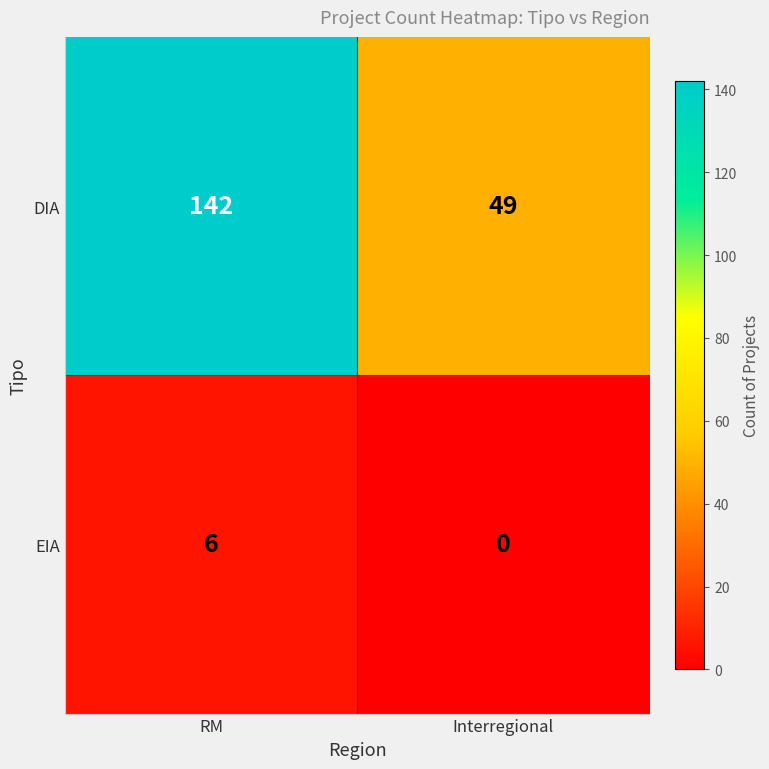

List the series in order of their overall mean, highest first.

DIA, EIA